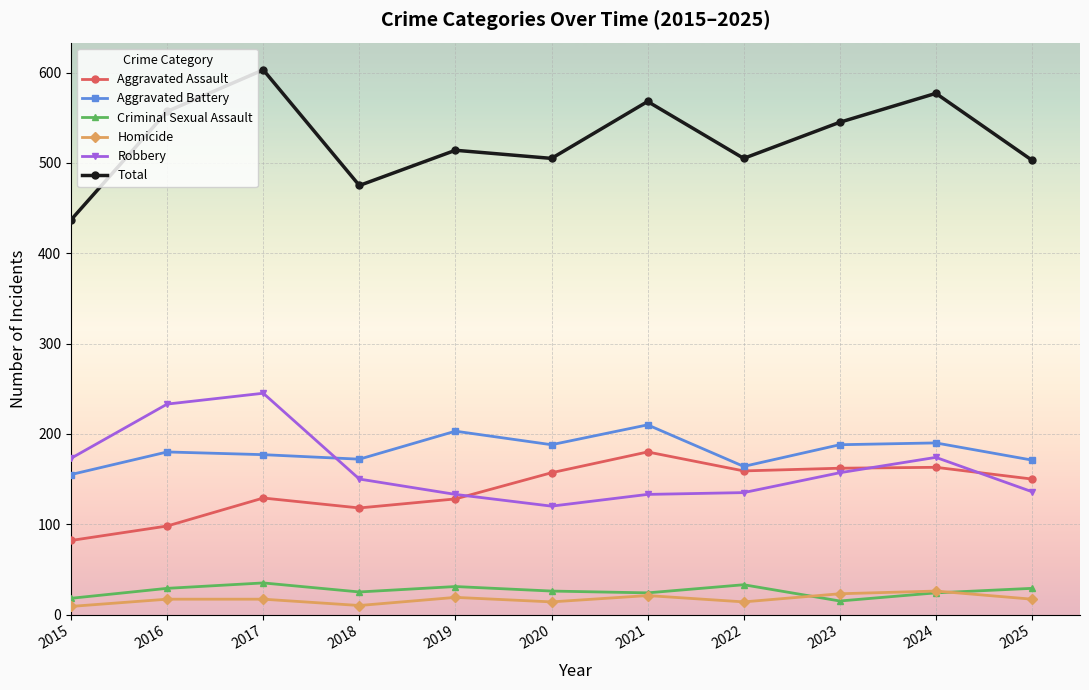

How many lines are shown in the chart?

6